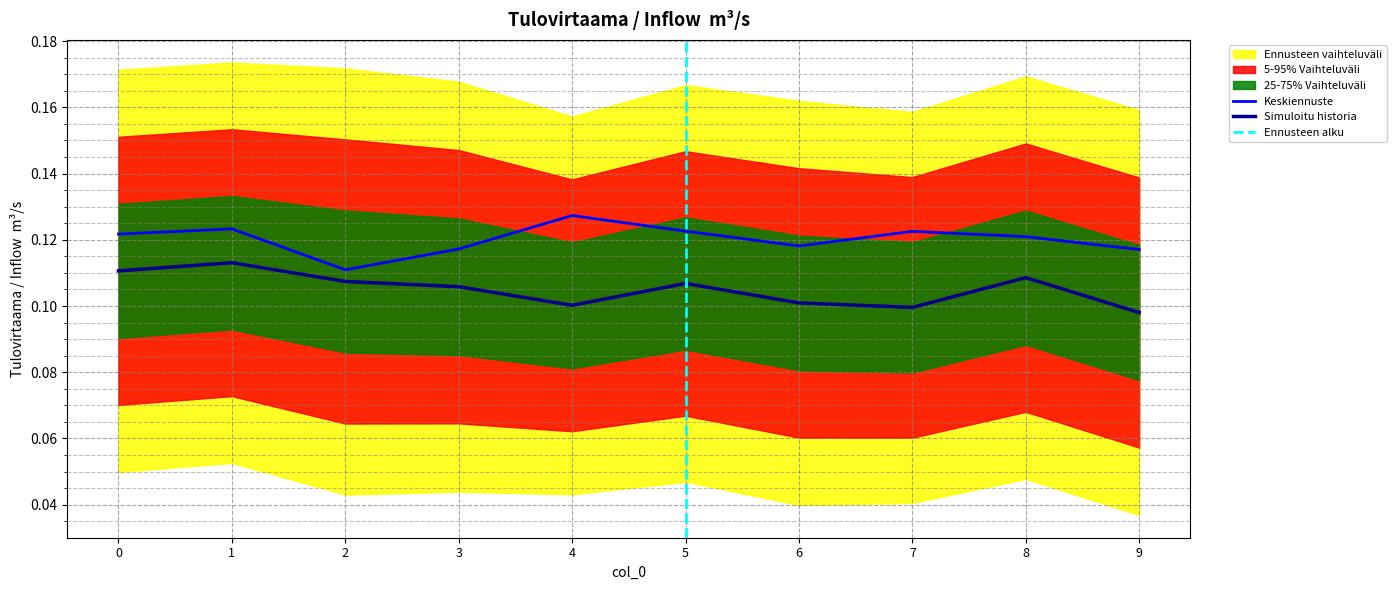

In Keskiennuste, how many points are higher than both neighbors (excluding endpoints)?

3